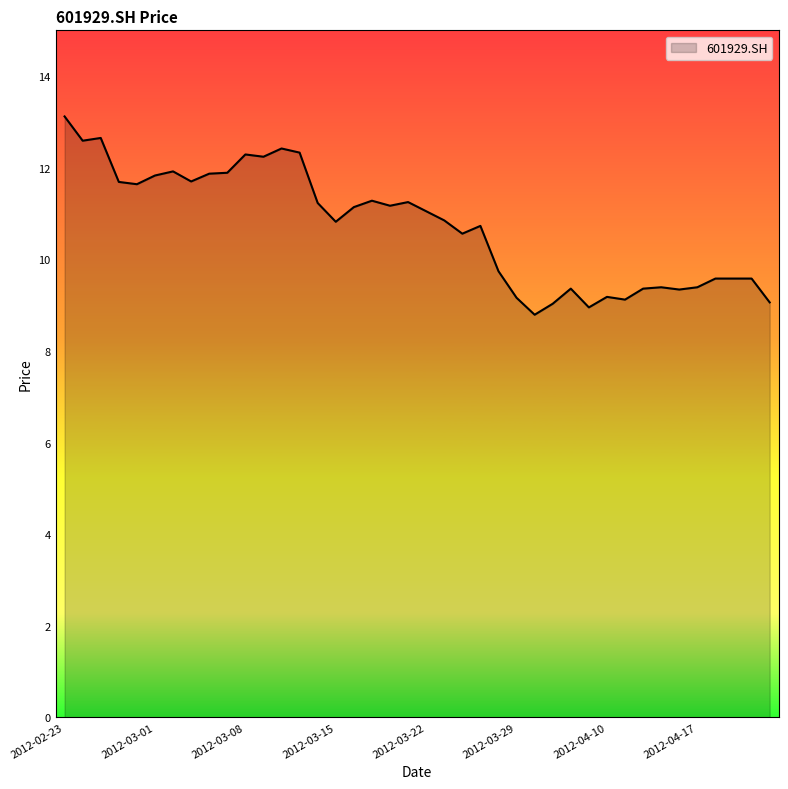

What is the greatest value displayed?

13.1